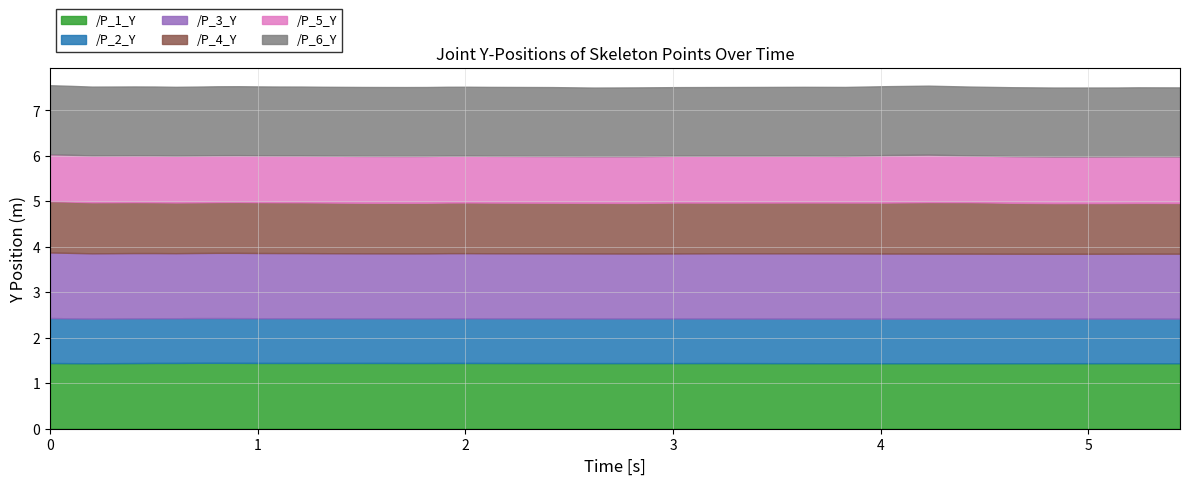

What is the sum of all /P_4_Y values?

44.7